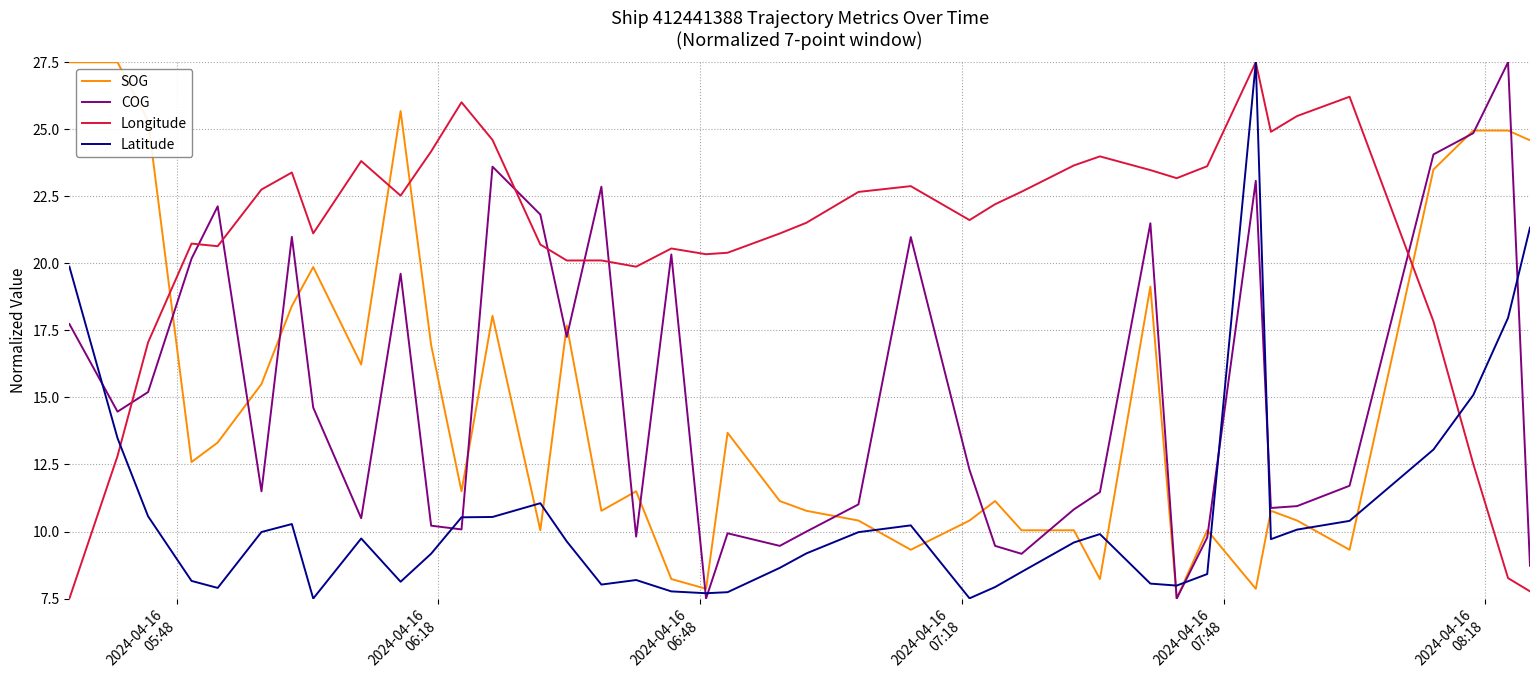

What is the smallest value displayed?

7.5